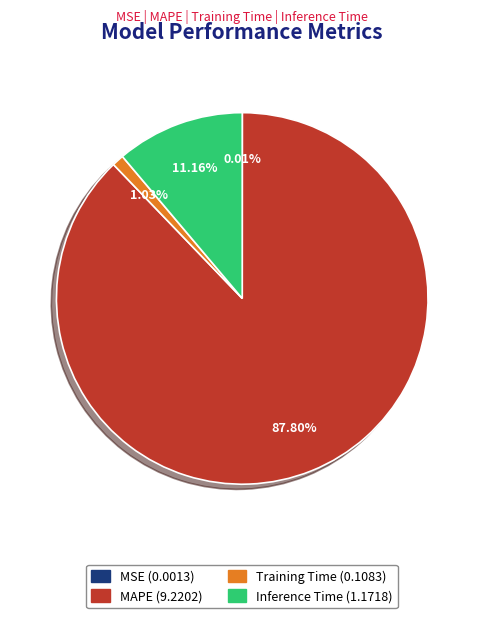

Which category has the biggest portion of the pie?

MAPE